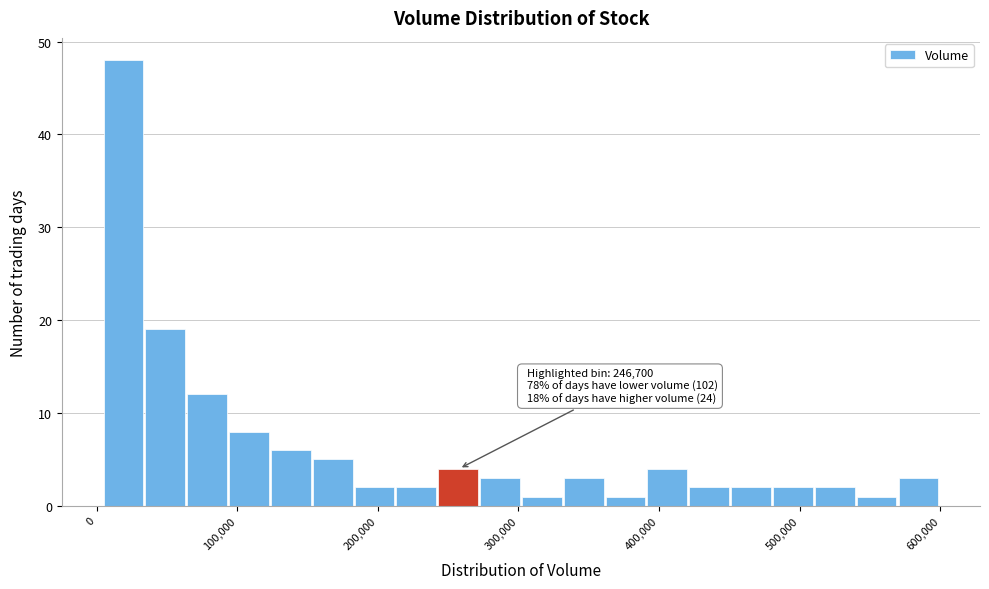

Around what value on the x-axis is the tallest bar? Give the approximate position of its centre, as read against the axis.

20000